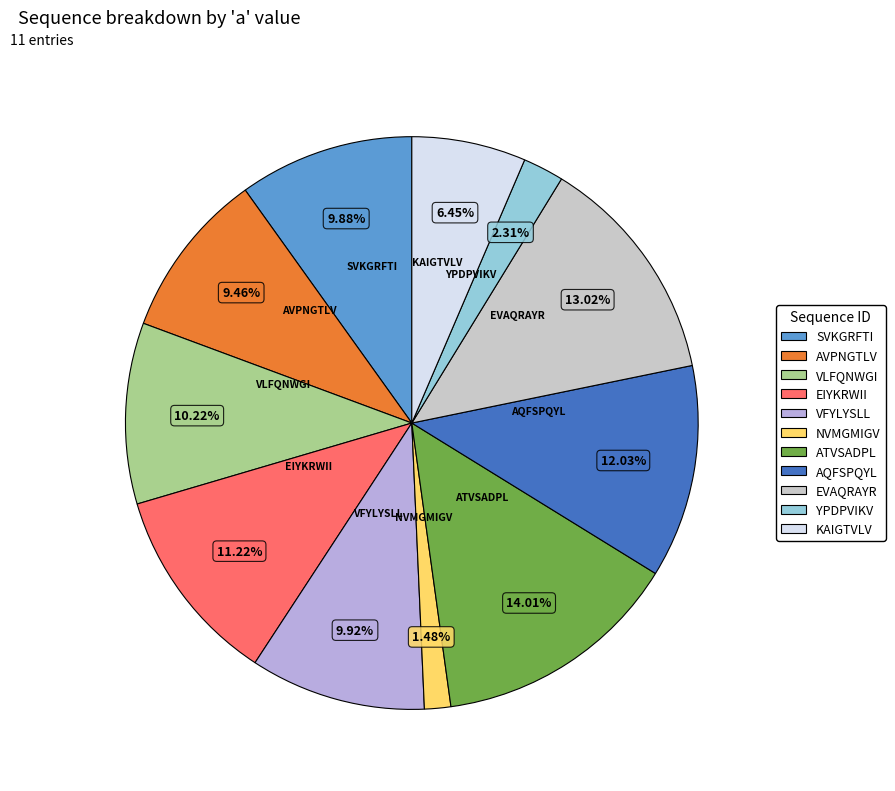

Does any single category account for the majority?

No